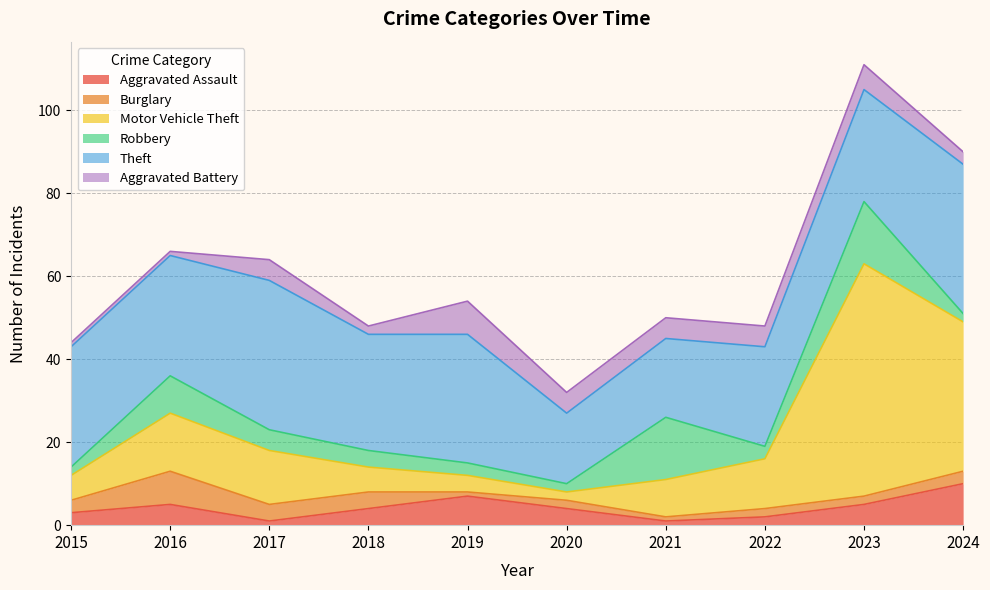

Reading left to right, extract all data points from this chart.

Aggravated Assault: 3	5	1	4	7	4	1	2	5	10
Burglary: 3	8	4	4	1	2	1	2	2	3
Motor Vehicle Theft: 6	14	13	6	4	2	9	12	56	36
Robbery: 2	9	5	4	3	2	15	3	15	2
Theft: 29	29	36	28	31	17	19	24	27	36
Aggravated Battery: 1	1	5	2	8	5	5	5	6	3